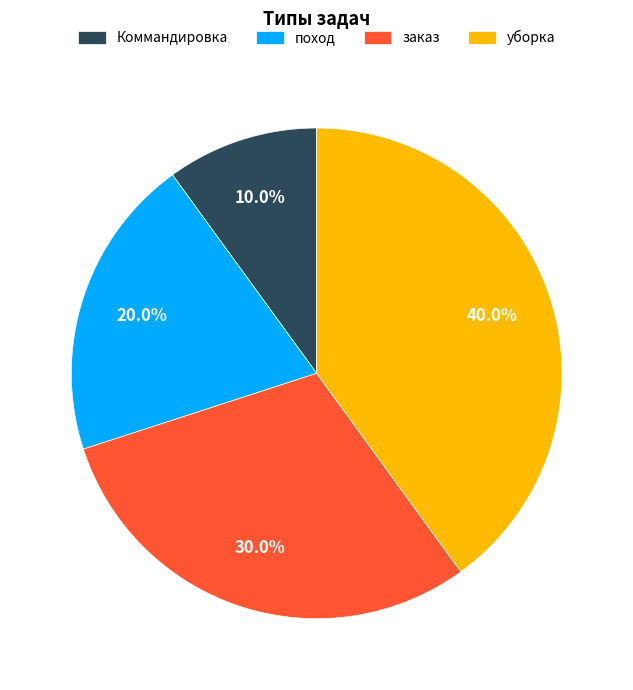

How many slices are in this pie chart?

4